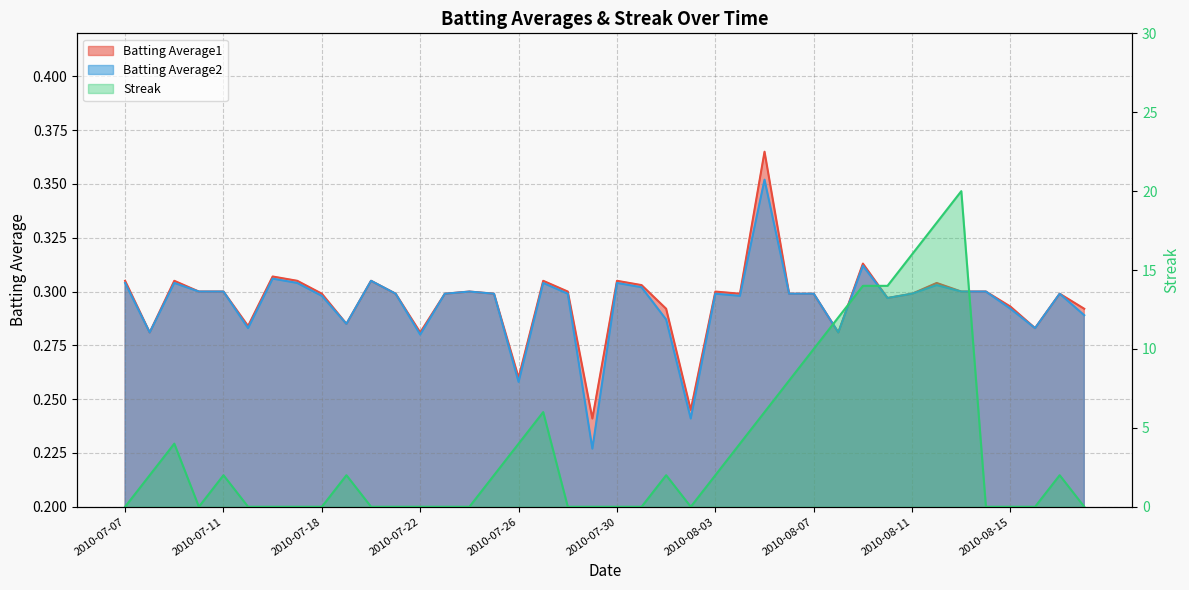

Between 2010-08-05 and 2010-08-01, which is larger?

2010-08-05